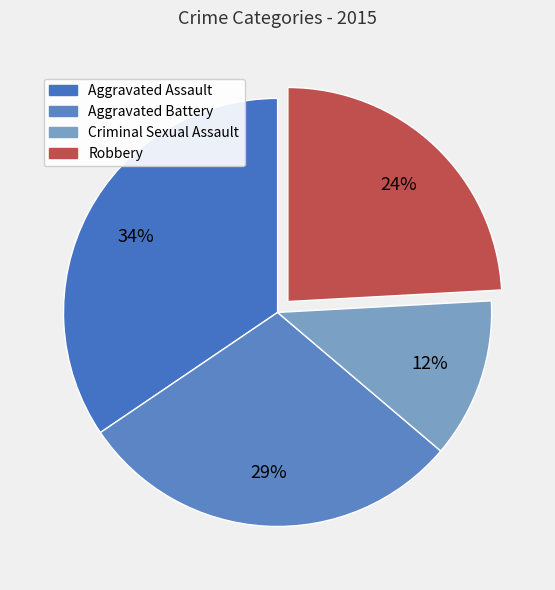

To the nearest percent, what portion does Robbery represent?

24%